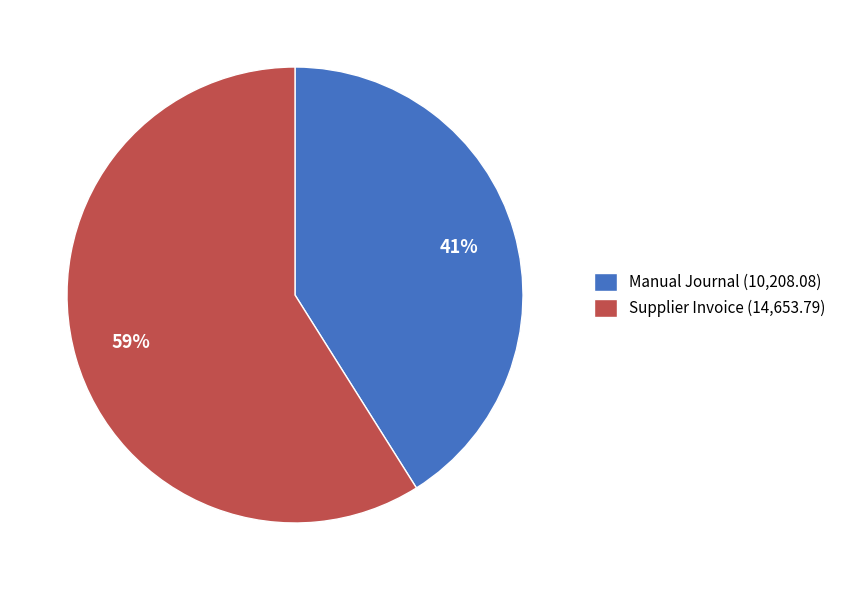

Is Manual Journal the majority of the pie?

No